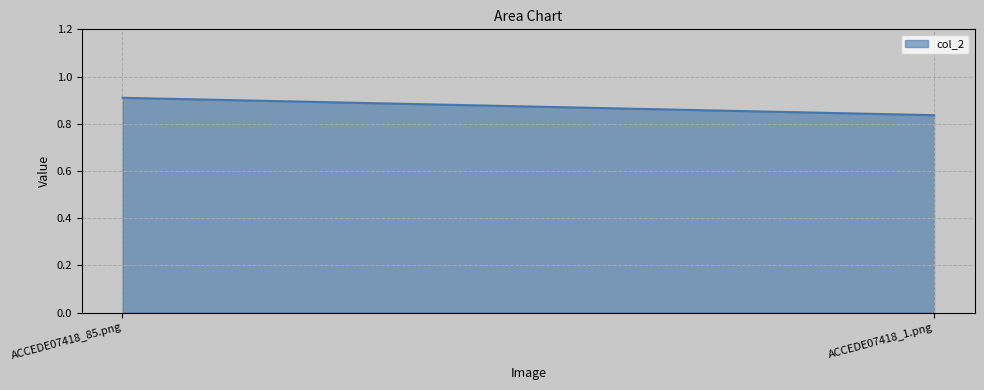

List the labels in order of value, largest first.

ACCEDE07418_85.png, ACCEDE07418_1.png